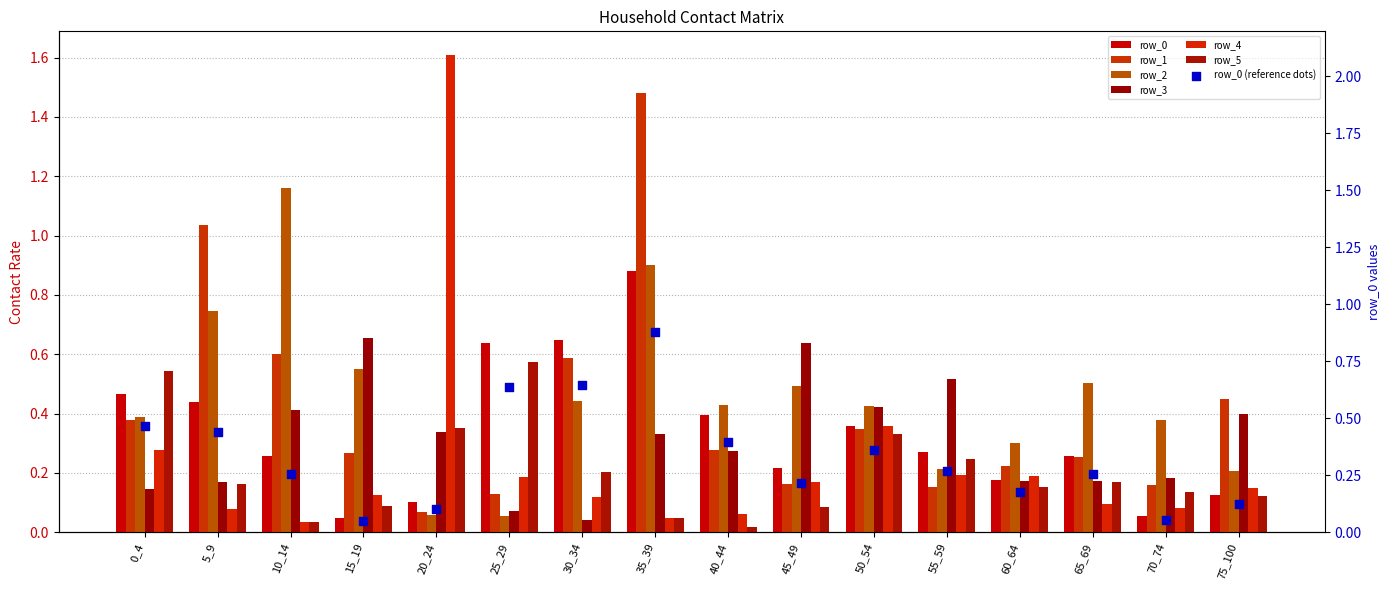

Which series reaches the minimum Y coordinate?

row_5